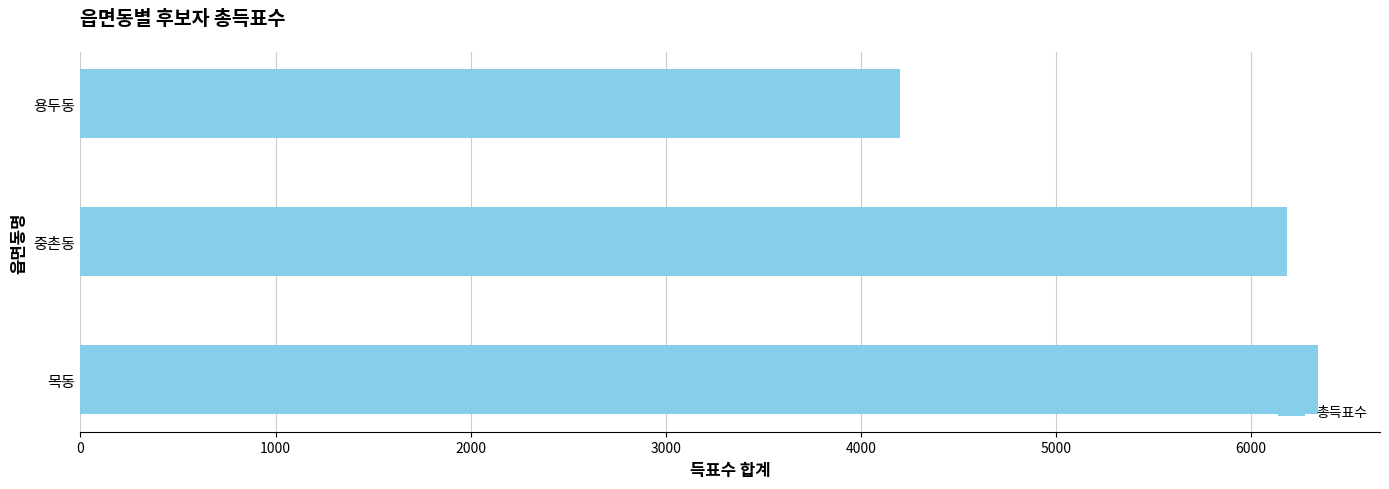

Reading top to bottom, what are all the values shown in this chart?

용두동=4199	중촌동=6185	목동=6344